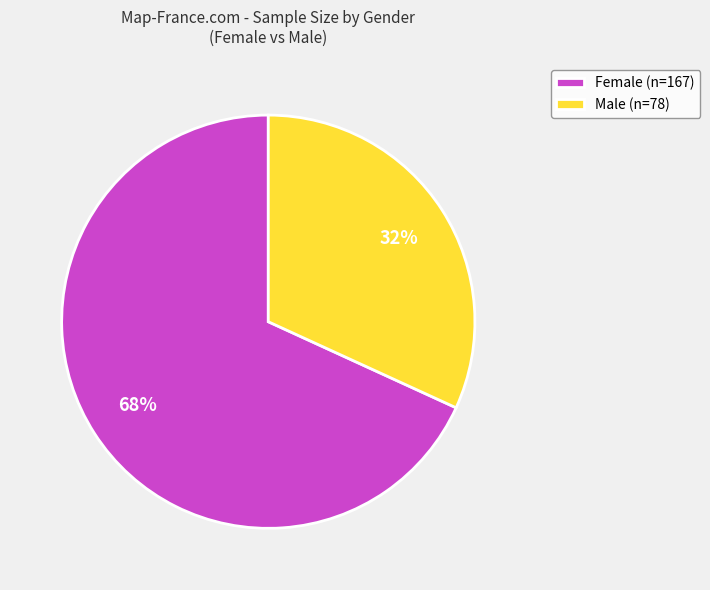

To the nearest percent, what portion does Male (n=78) represent?

32%